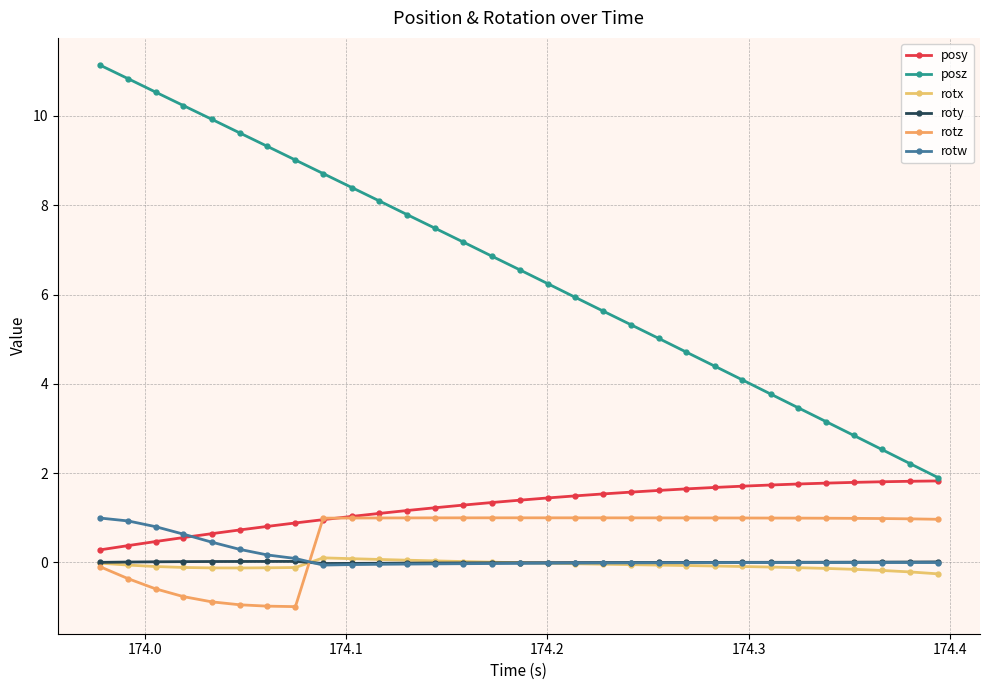

True or false: posy and rotx intersect in this chart.

False